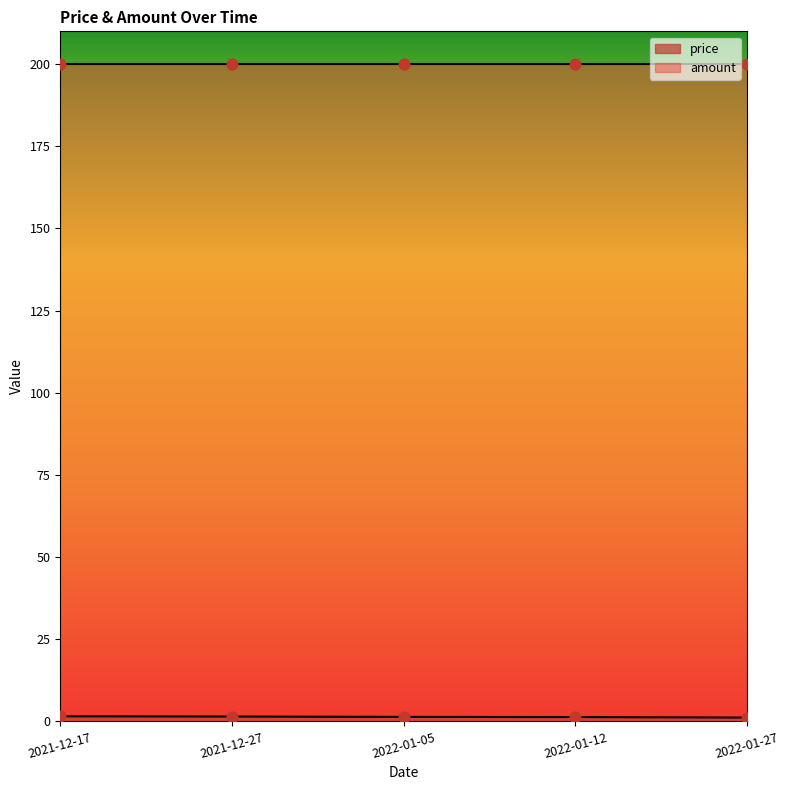

What is the change in value from 2021-12-17 to 2022-01-12?

-0.2